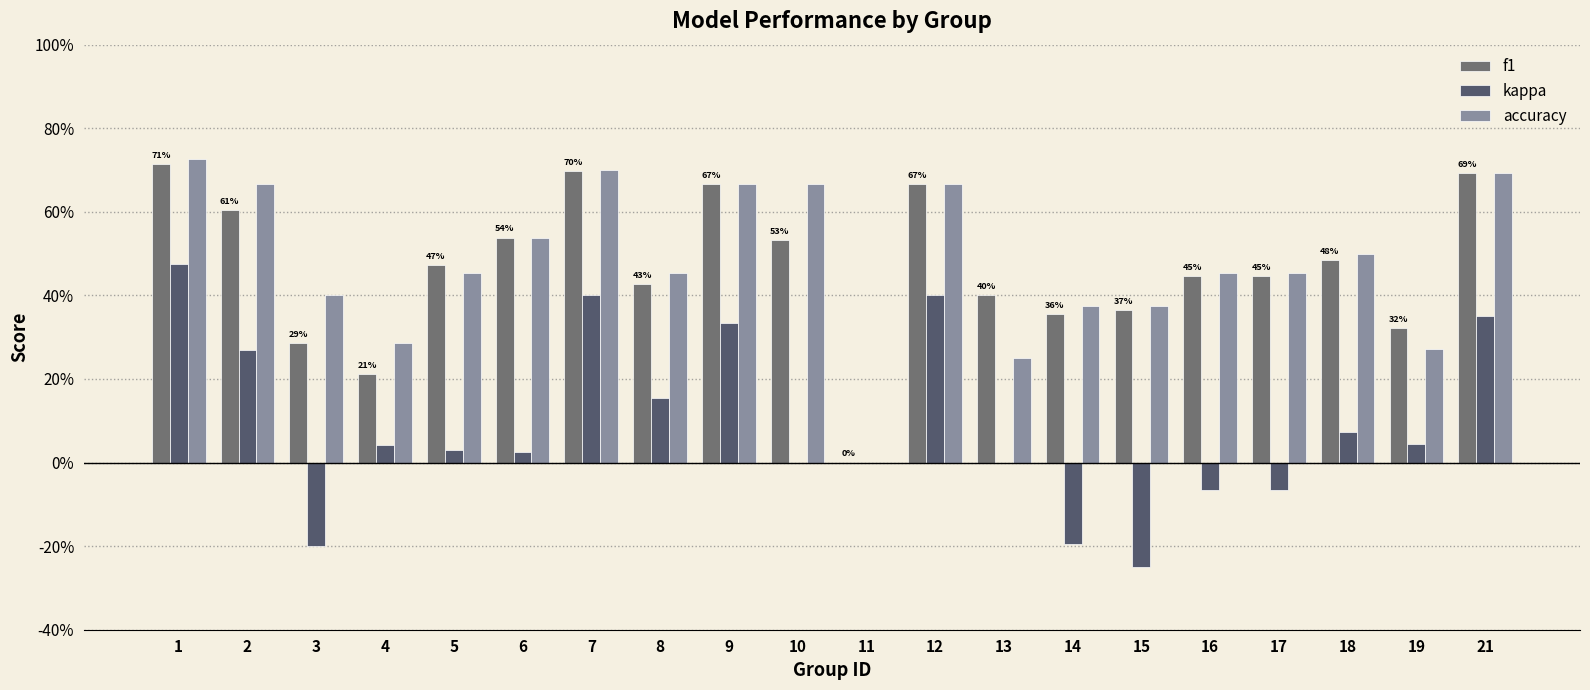

Which has a higher value, 12 or 2?

12